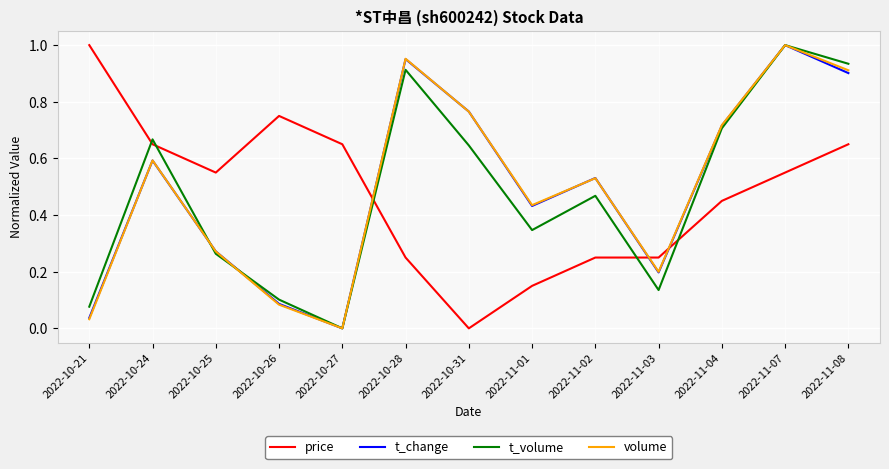

At which label does t_change reach its peak?

2022-11-07